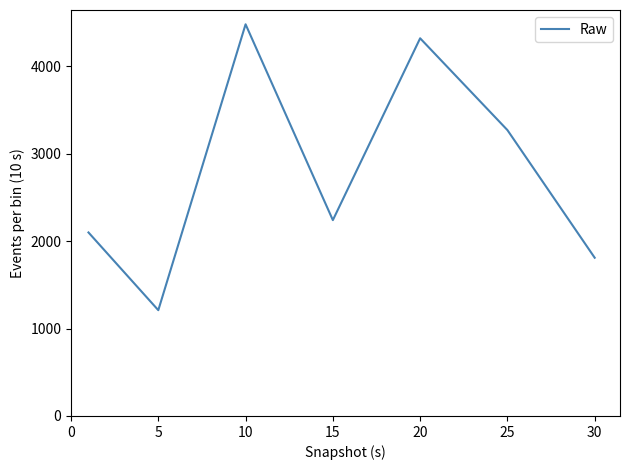

True or false: the data has more than 0 interior local peaks.

True